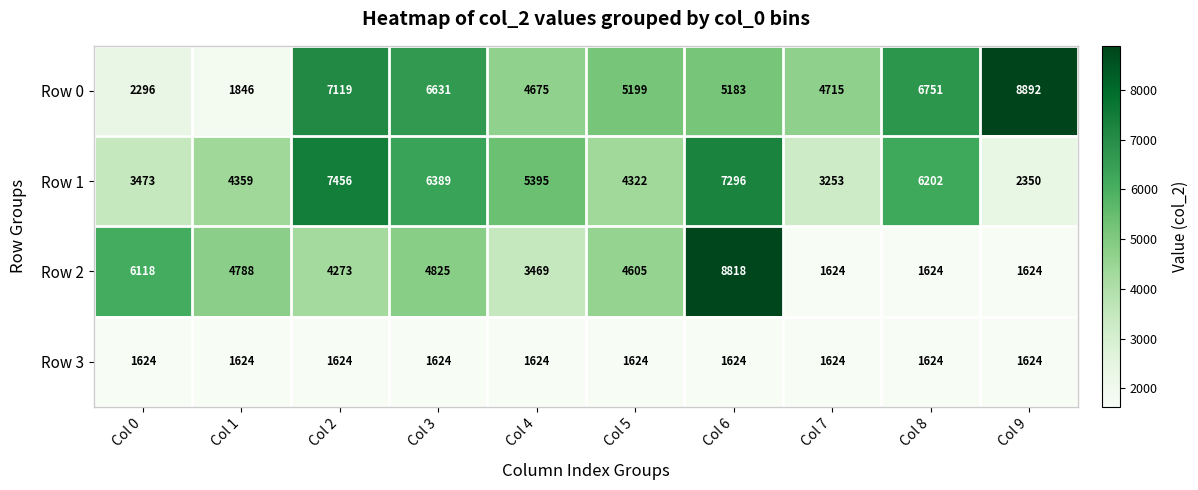

Which category has the highest value in the Row 2 series?

Col 6